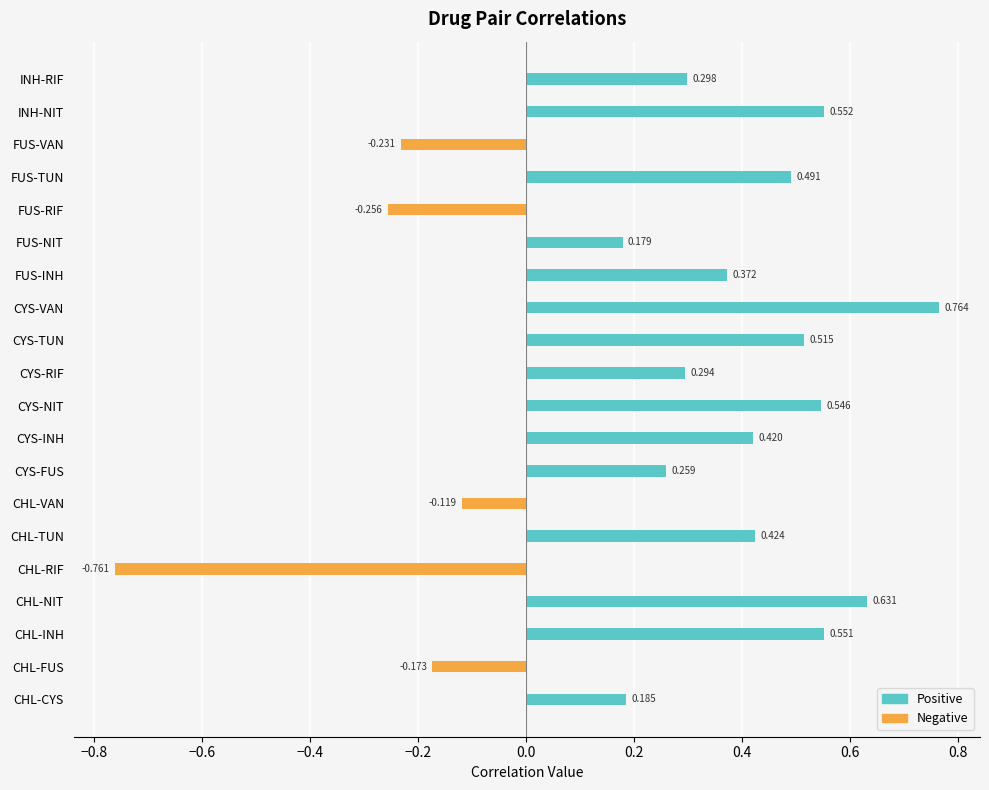

Which series has the largest total across all categories?

Positive